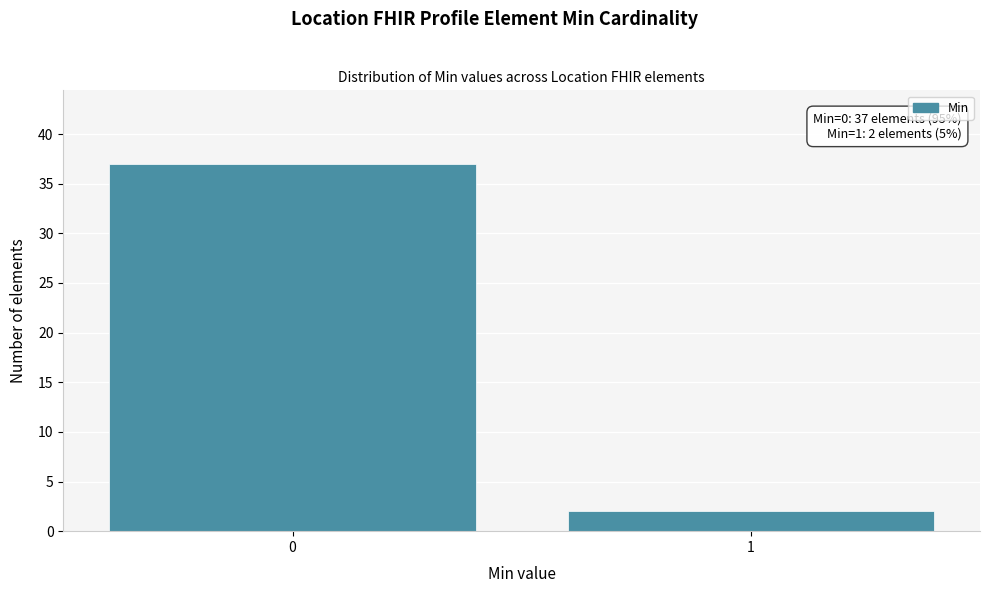

Reading left to right, list all the values displayed in this chart.

0=37	1=2